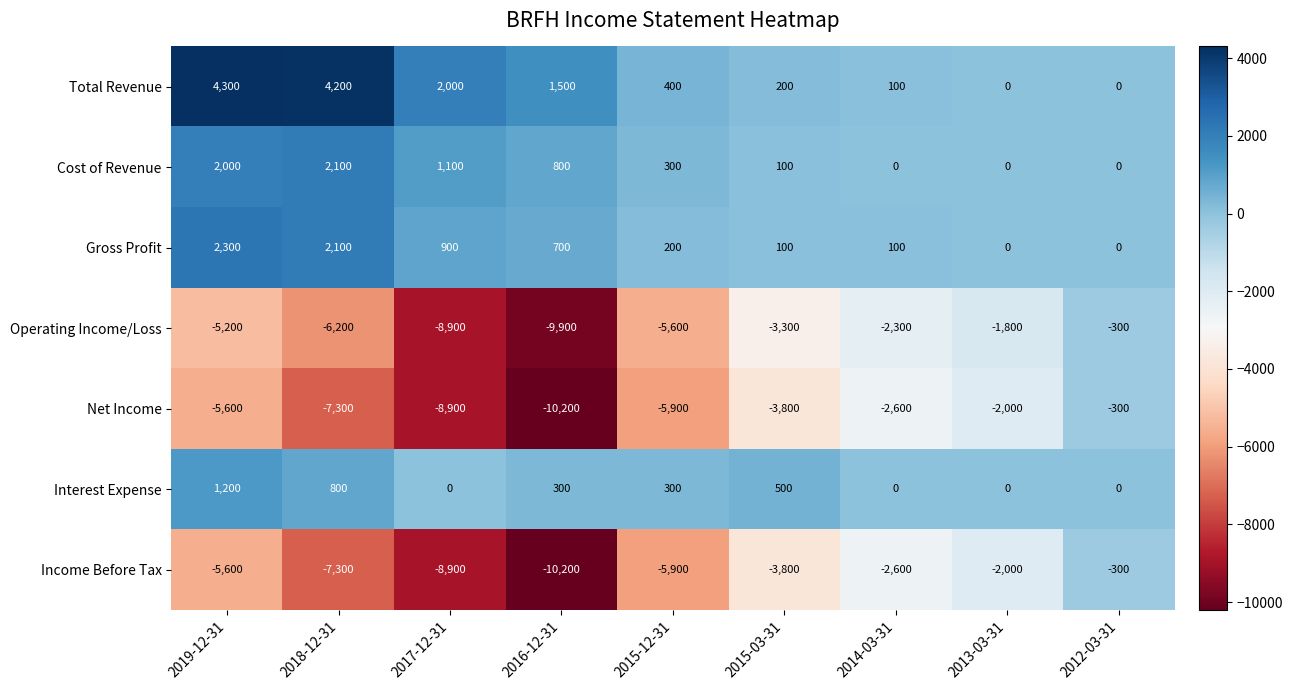

Where is Cost of Revenue nearest to the value 1050?

2017-12-31